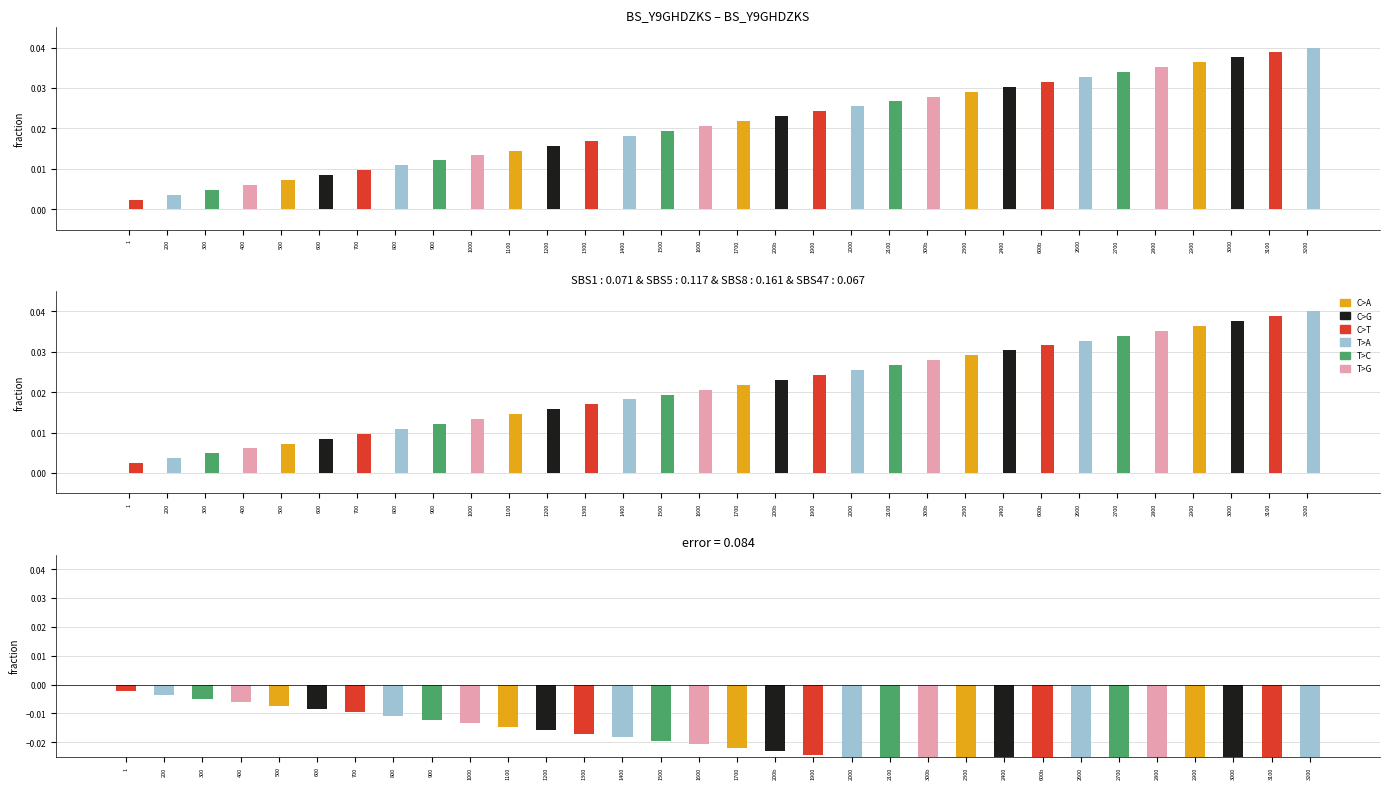

True or false: Node_j (norm) has a value of 0.0 at 2300.

False